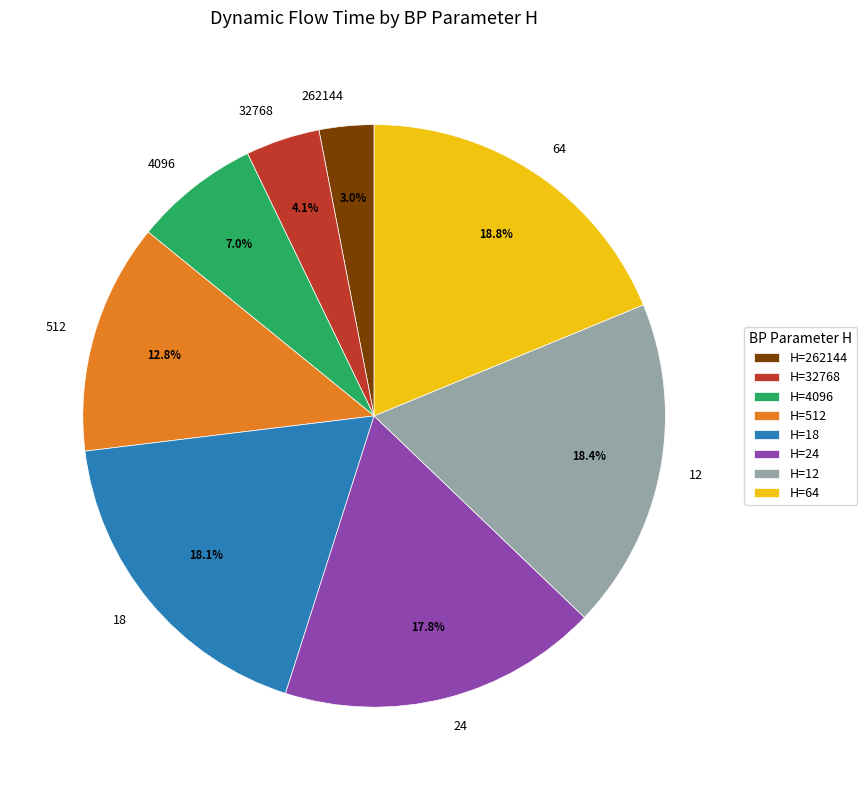

Between 12 and 32768, which is larger?

12